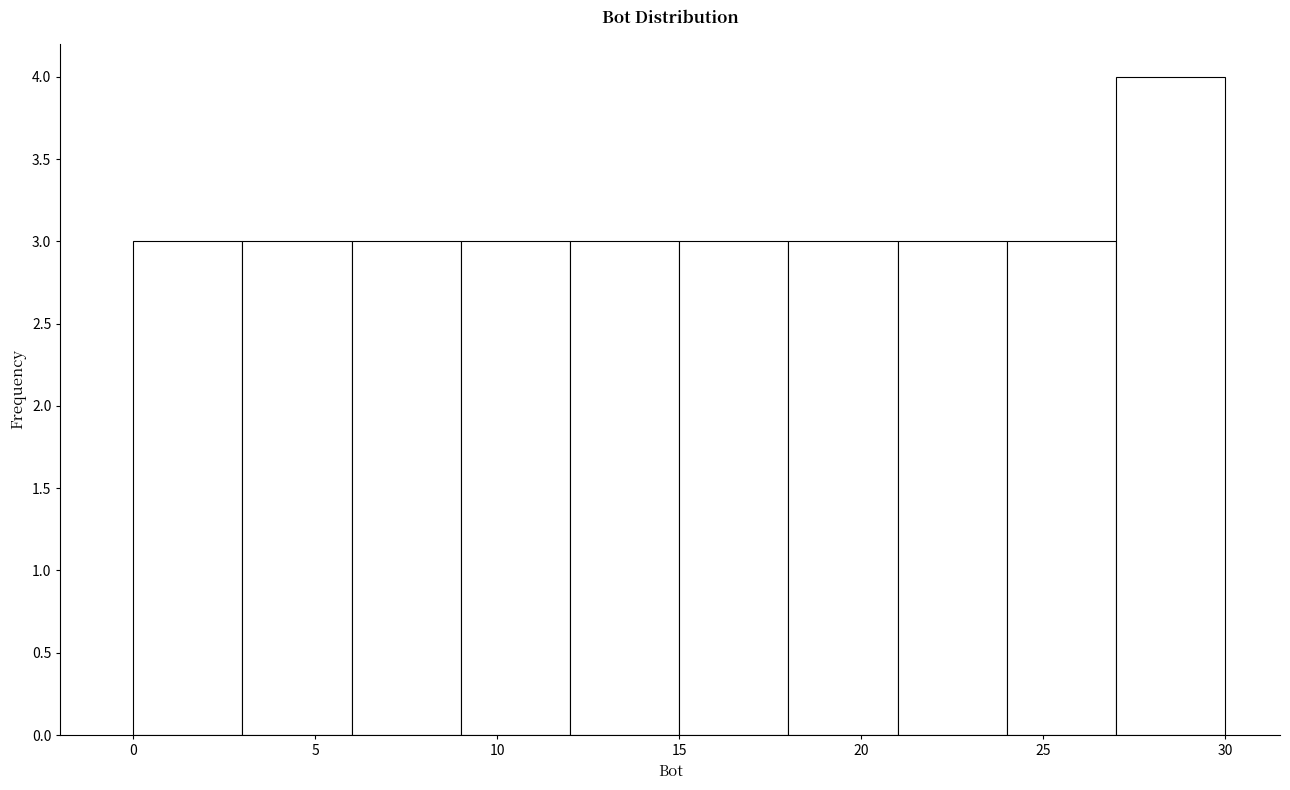

Reading left to right, list every bar in this chart as the range it spans on the x-axis followed by its height. The values are not printed on the chart, so give them approximately, as read against the axis.

0 to 3: 3
3 to 6: 3
6 to 9: 3
9 to 12: 3
12 to 15: 3
15 to 18: 3
18 to 21: 3
21 to 24: 3
24 to 27: 3
27 to 30: 4